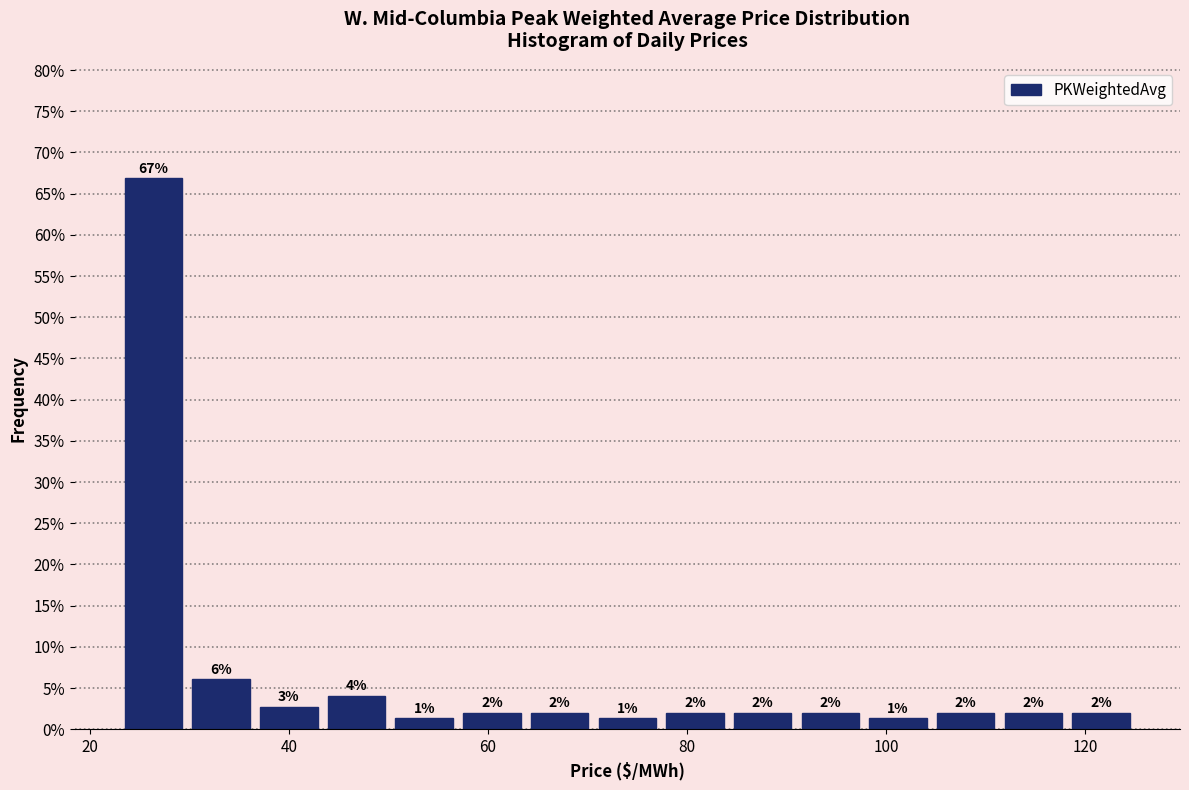

Read against the x-axis, roughly where is the centre of the tallest bar?

26